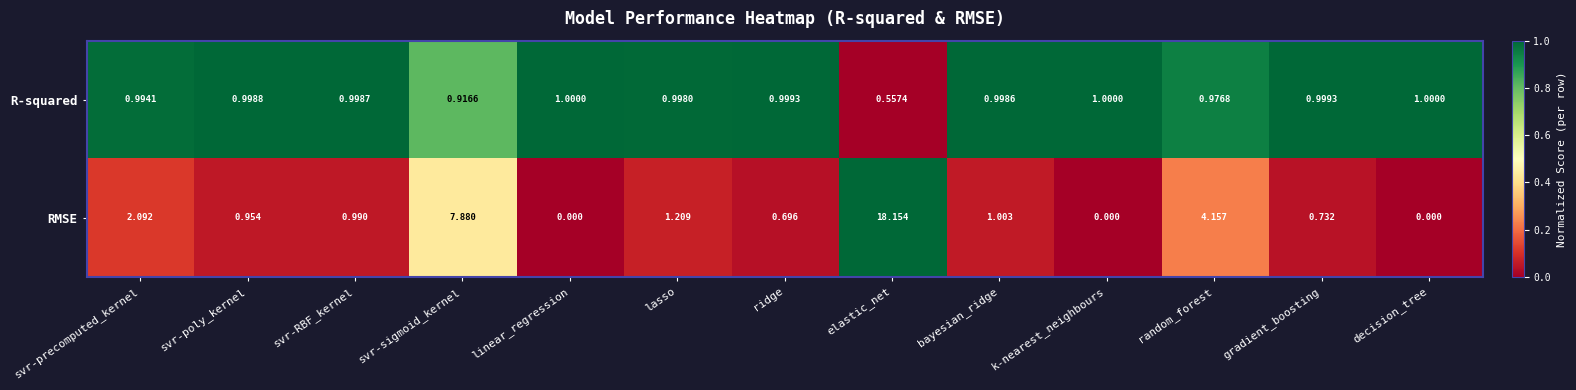

Which series has the largest range (max minus min)?

RMSE